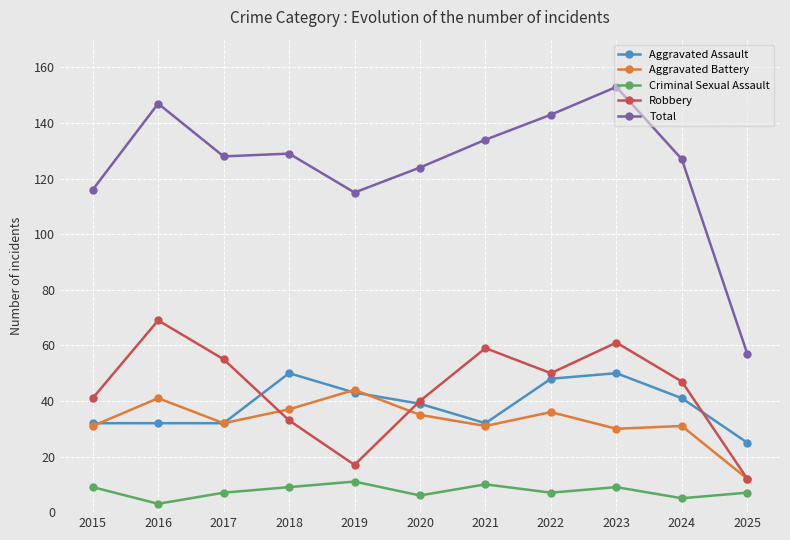

Reading left to right, what are all the values shown in this chart?

Aggravated Assault: 2015=32	2016=32	2017=32	2018=50	2019=43	2020=39	2021=32	2022=48	2023=50	2024=41	2025=25
Aggravated Battery: 2015=31	2016=41	2017=32	2018=37	2019=44	2020=35	2021=31	2022=36	2023=30	2024=31	2025=12
Criminal Sexual Assault: 2015=9	2016=3	2017=7	2018=9	2019=11	2020=6	2021=10	2022=7	2023=9	2024=5	2025=7
Robbery: 2015=41	2016=69	2017=55	2018=33	2019=17	2020=40	2021=59	2022=50	2023=61	2024=47	2025=12
Total: 2015=116	2016=147	2017=128	2018=129	2019=115	2020=124	2021=134	2022=143	2023=153	2024=127	2025=57